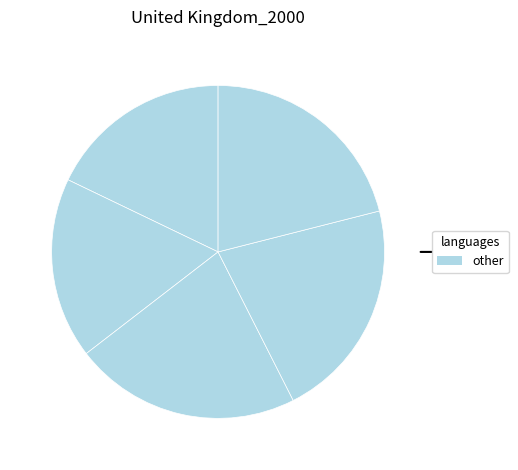

Does any single category account for the majority?

No